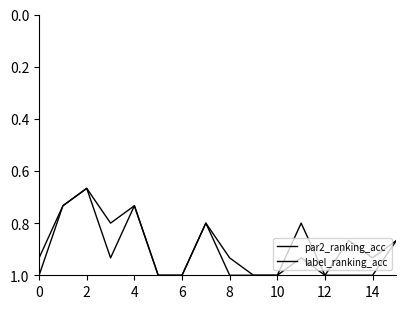

Does the chart have visible grid lines?

No